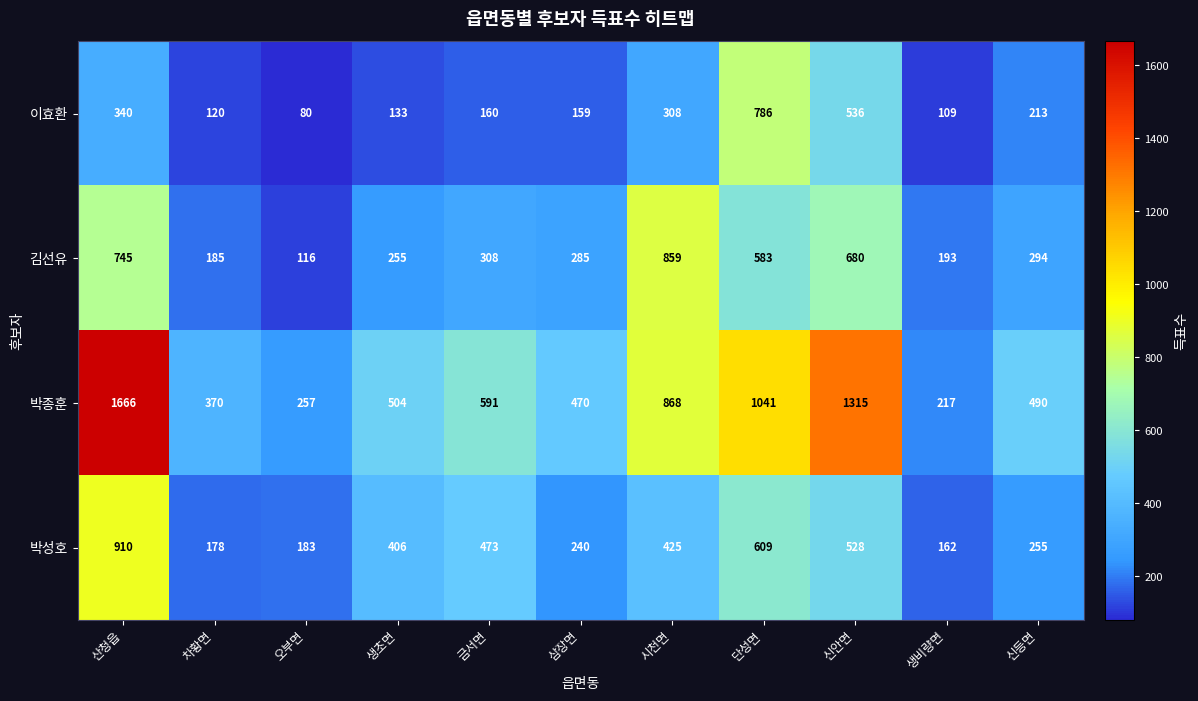

How many categories are shown in the chart?

11